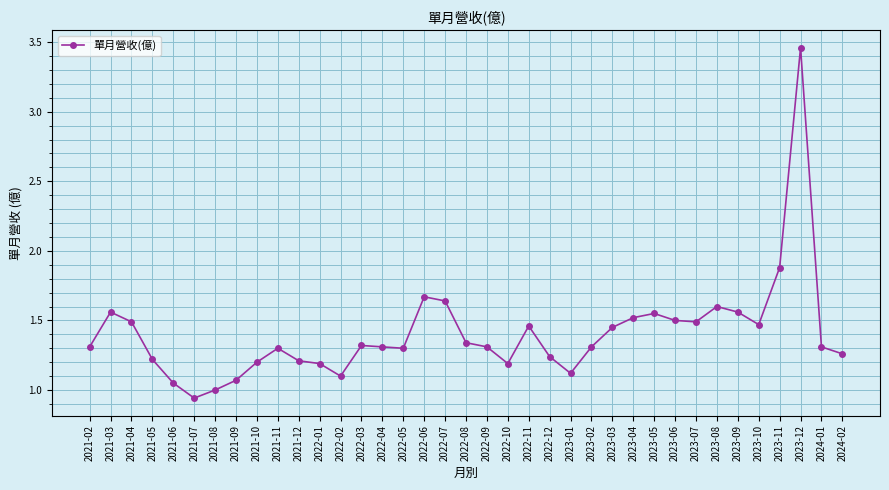

Which has a higher value, 2023-11 or 2023-05?

2023-11